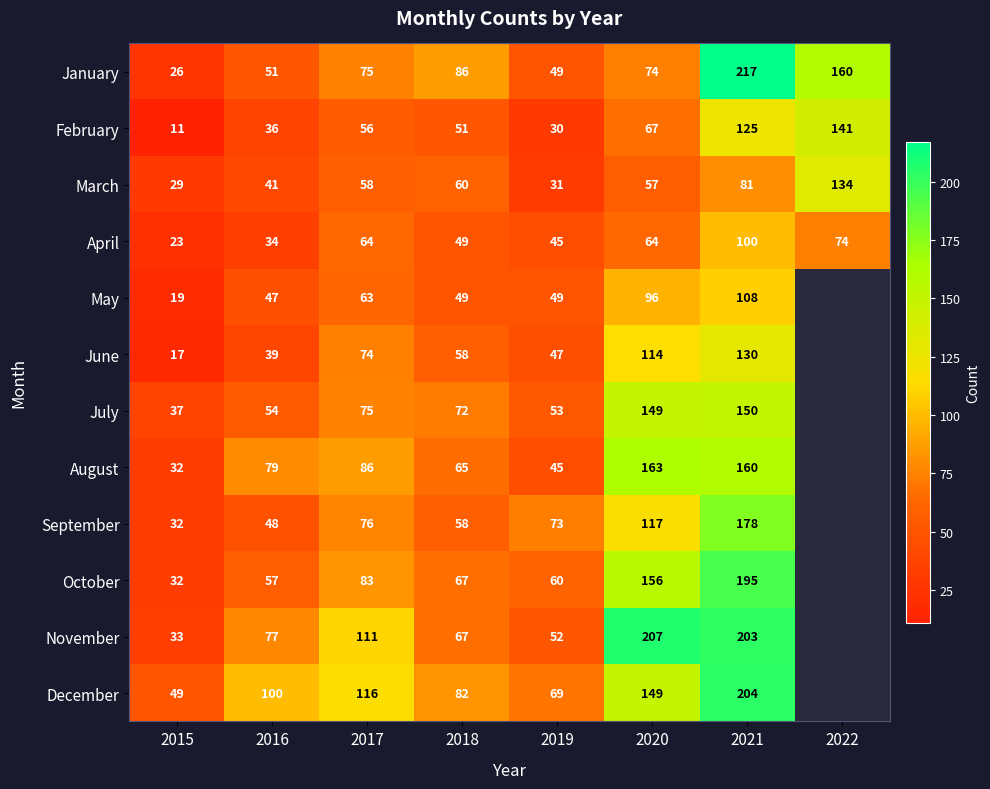

What is the sum of the June values at 2019 and 2021?

177